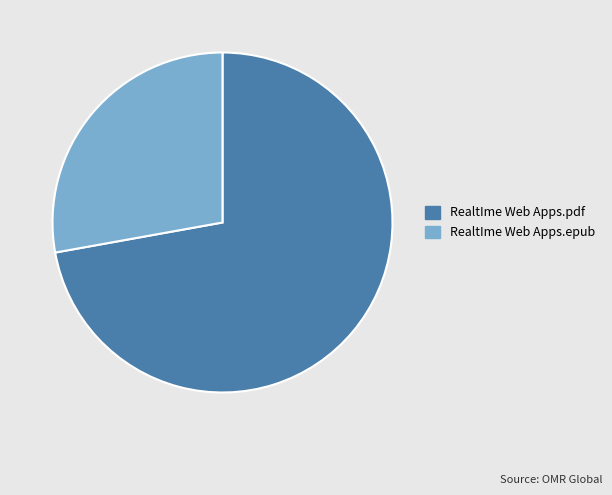

Rank the categories by value from highest to lowest.

RealtIme Web Apps.pdf, RealtIme Web Apps.epub